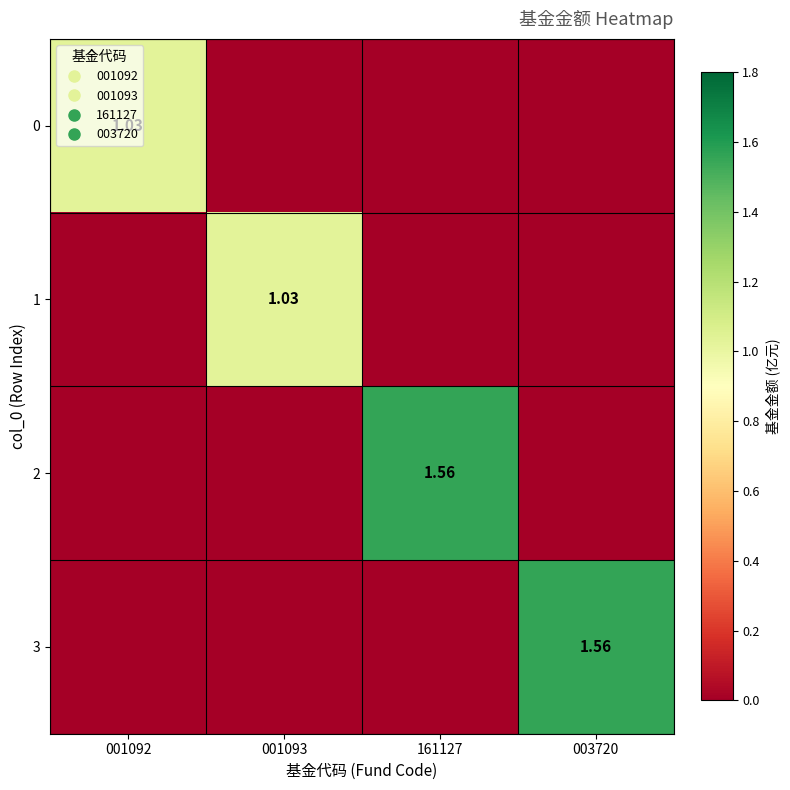

What is the total value across all series at 003720?

1.6